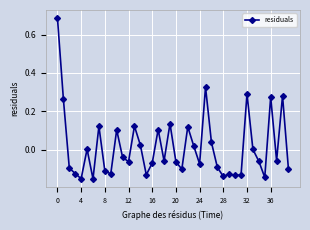

What is the sum of all values?

0.6